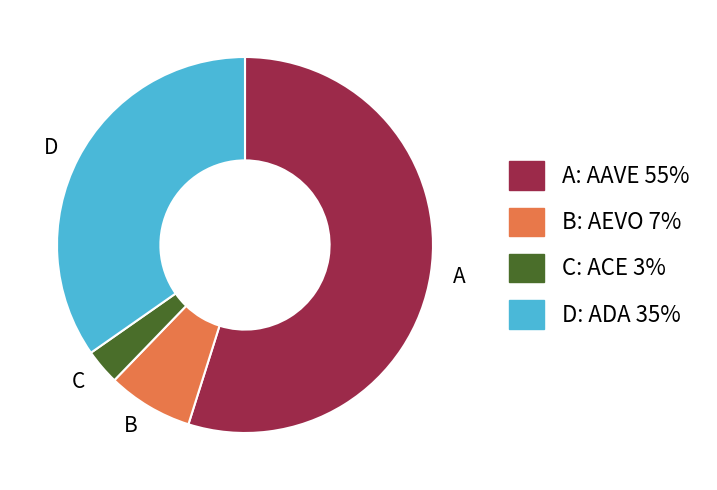

What is the largest slice in the pie chart?

A